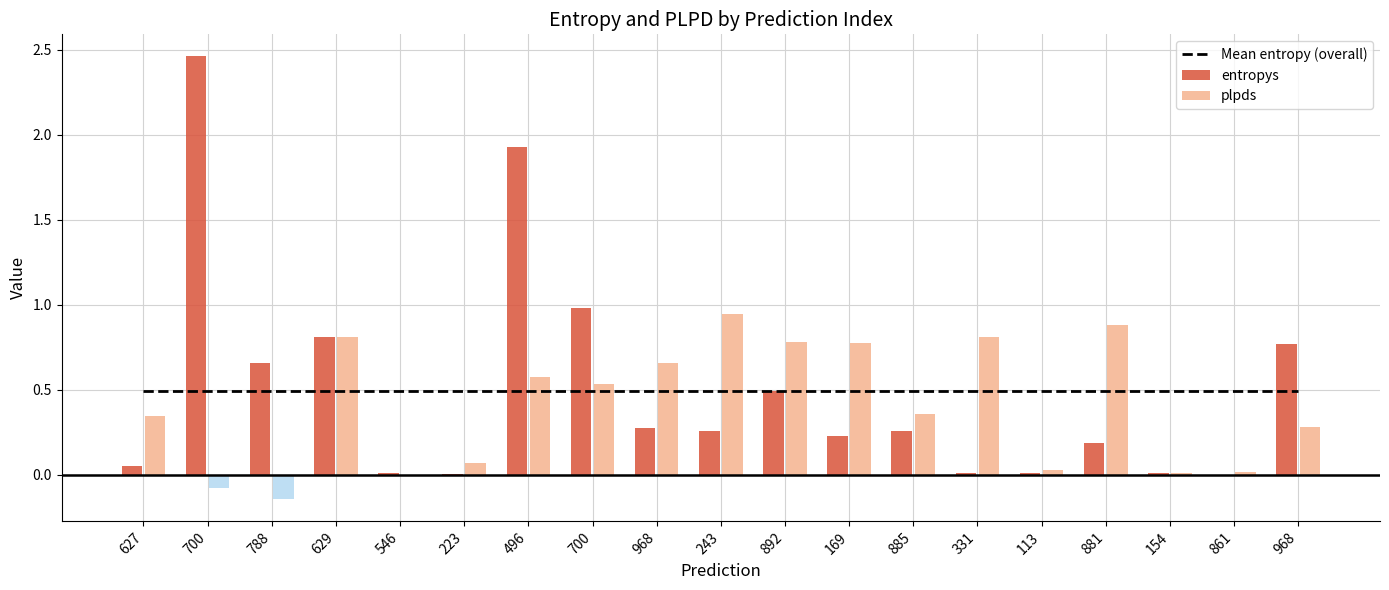

What is the minimum value shown in the chart?

-0.1